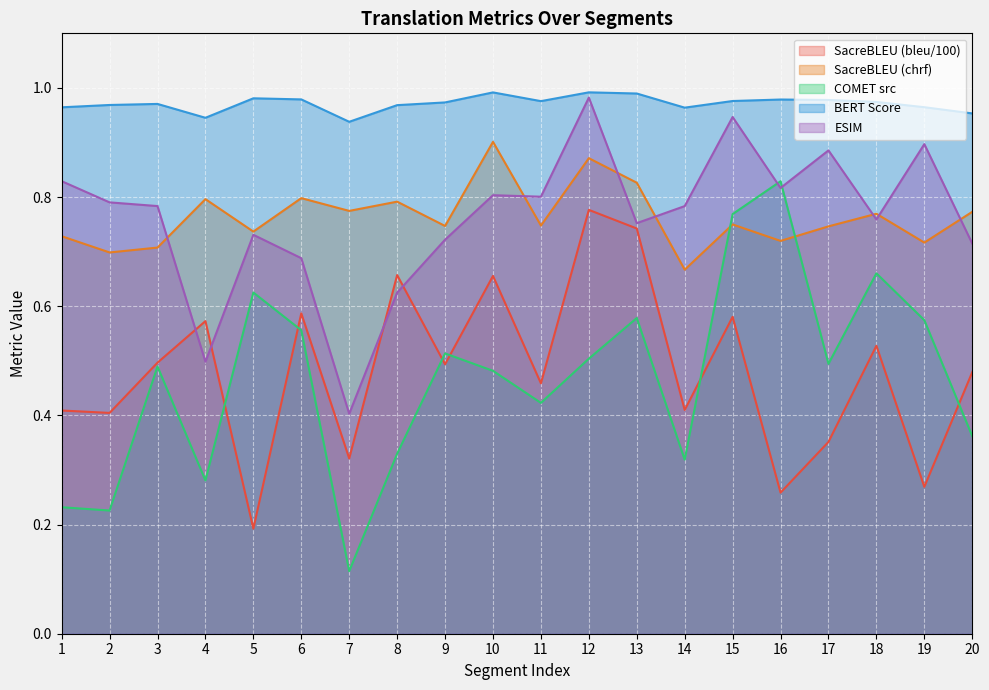

How many series are shown in this chart?

5